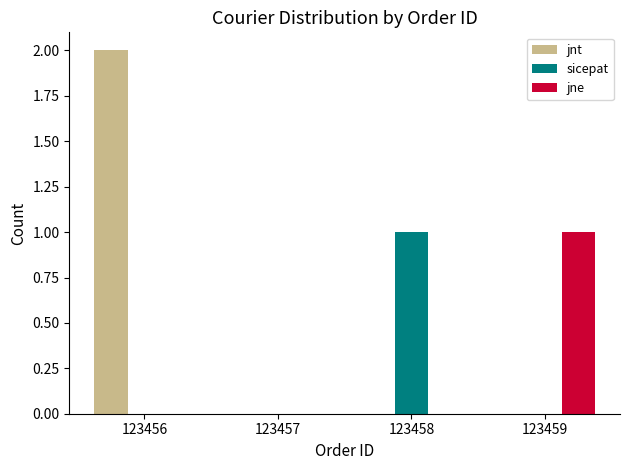

How many distinct data groups are displayed?

3